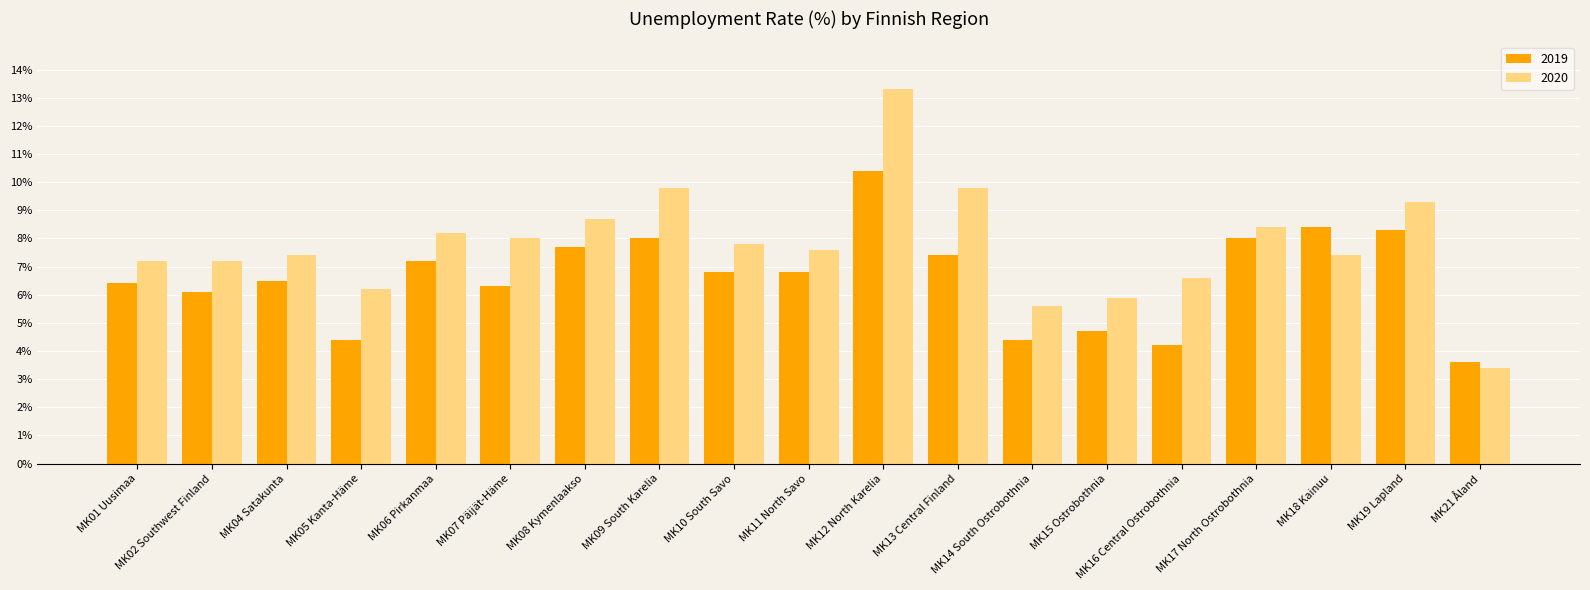

What is the sum of all 2020 values?

147.8